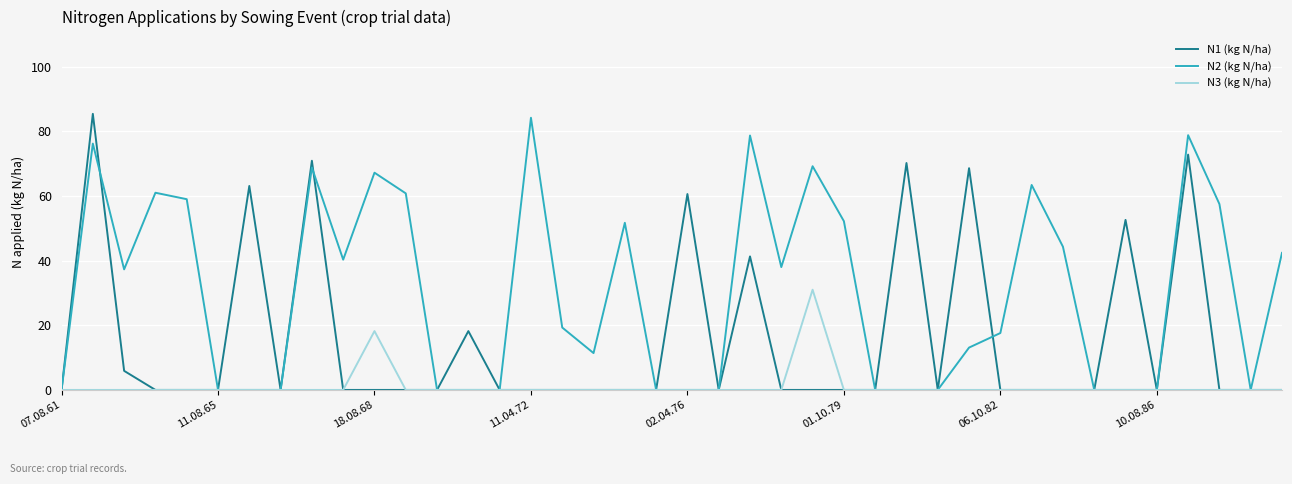

At how many categories does at least one series exceed 81?

2